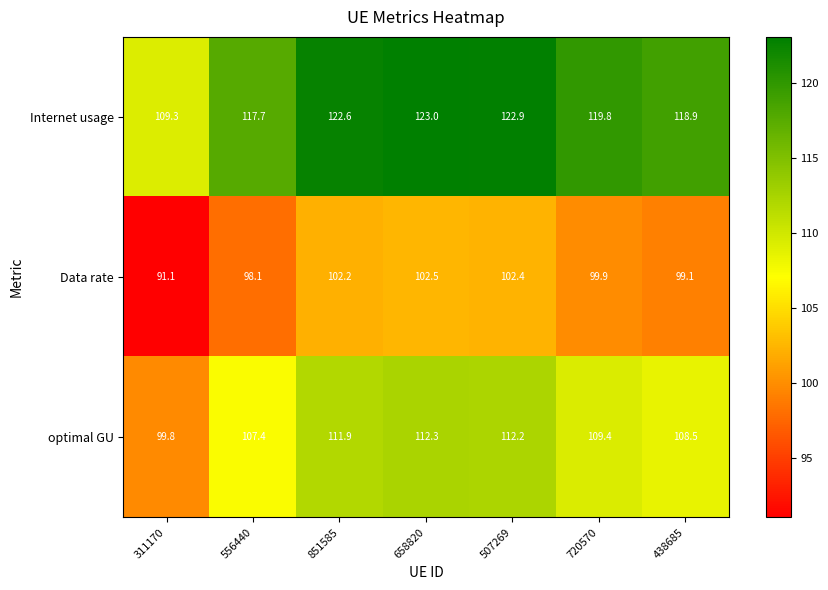

The Internet usage series shows 117.7 at 556440. True or false?

True